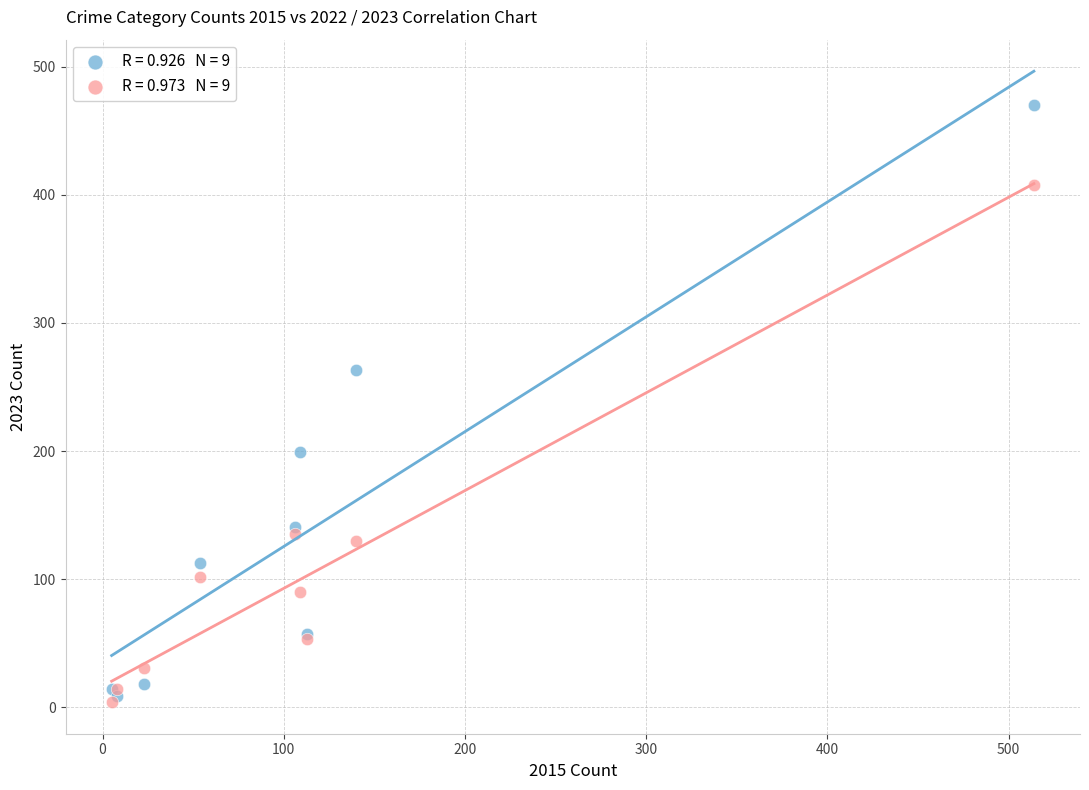

Across all series, what Y value is closest to 237?

263